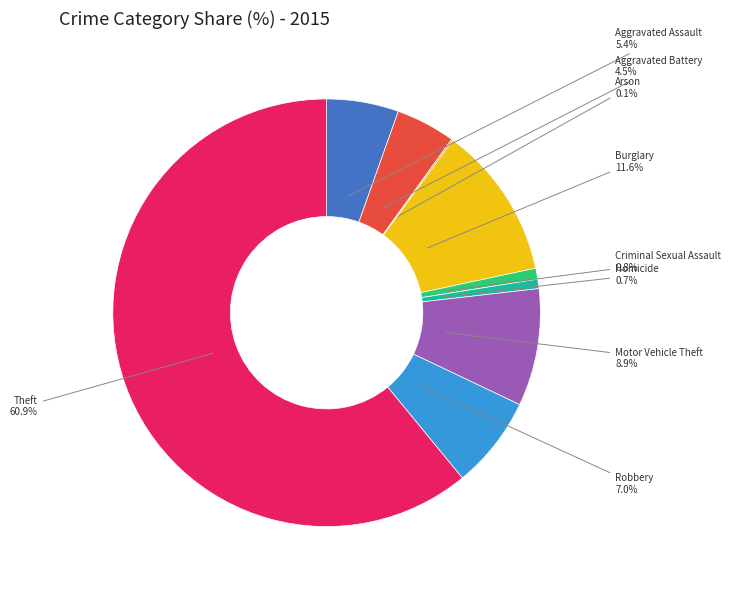

Is there a majority slice in this chart?

Yes